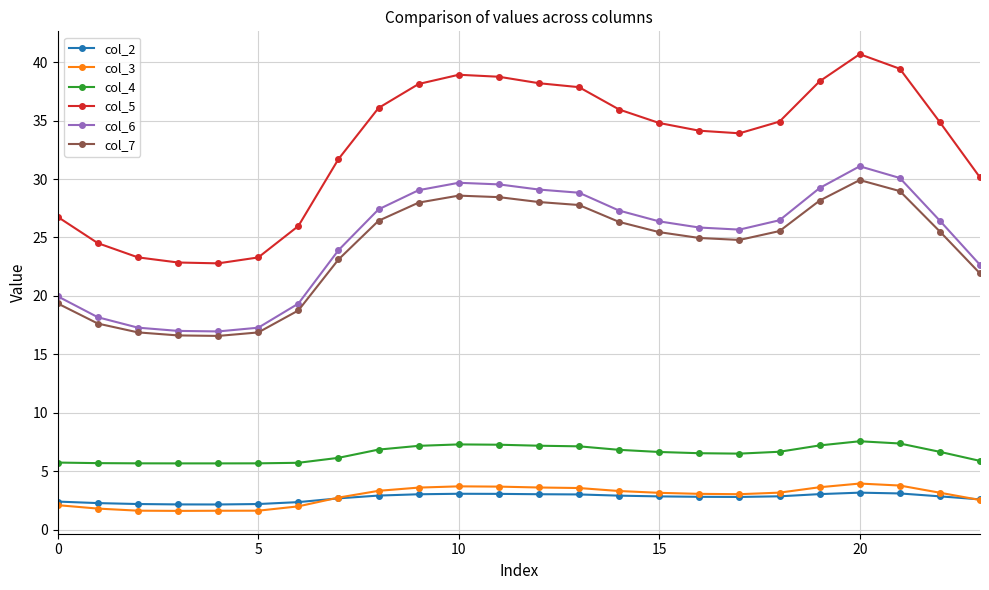

How many lines are shown in the chart?

6